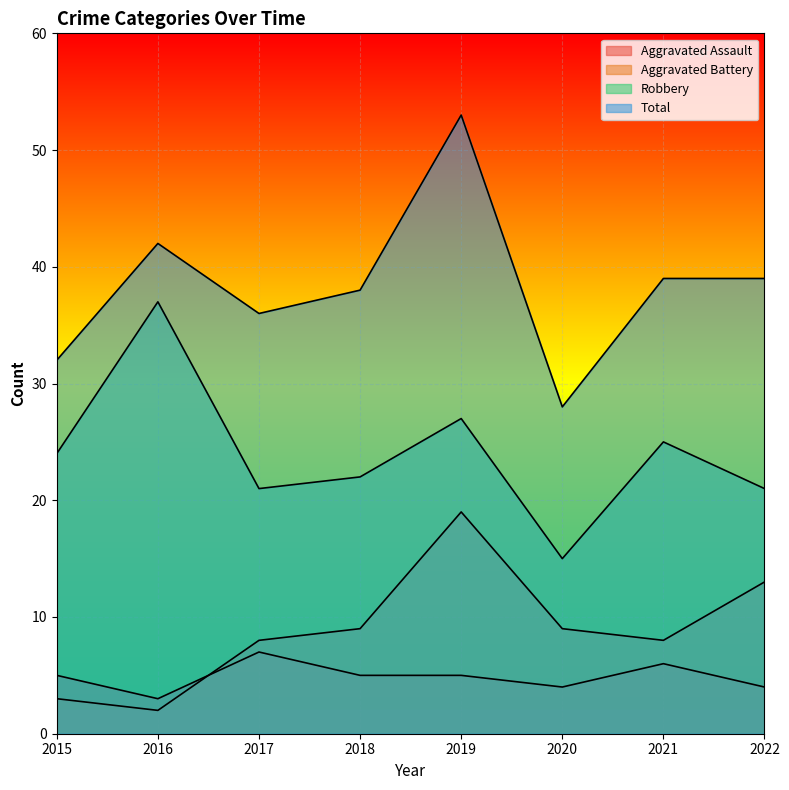

What is the value of the Aggravated Battery point at the 7th from the left?

8